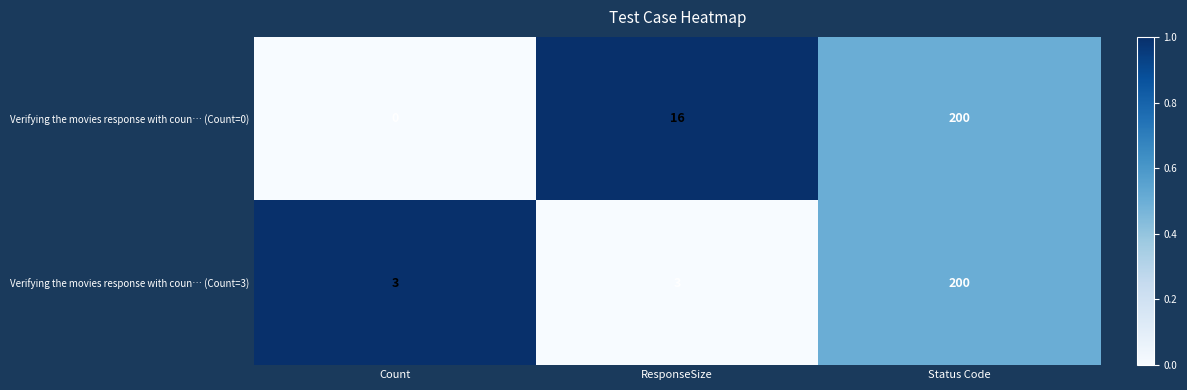

At how many categories does at least one series exceed 0?

3